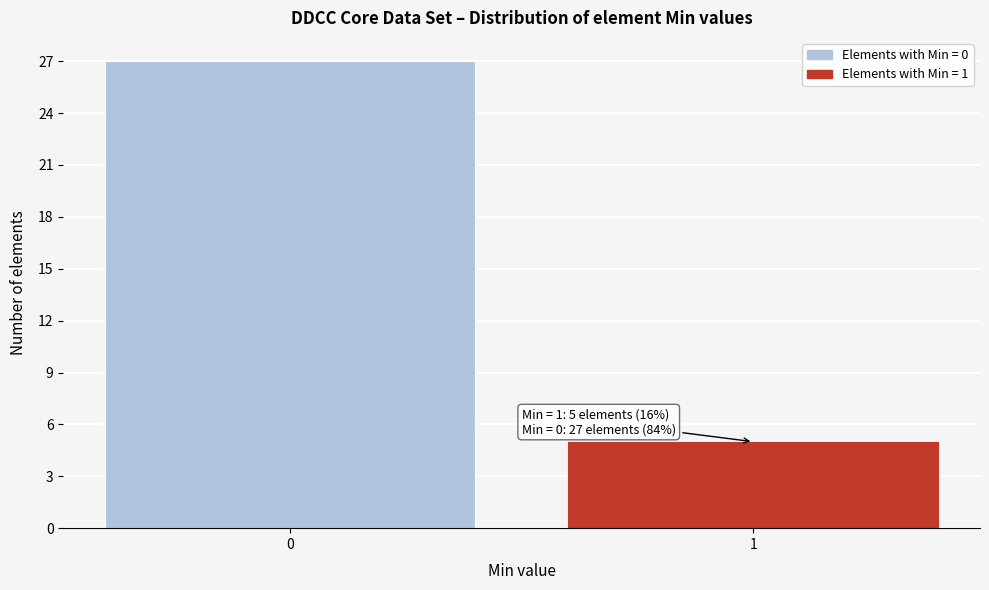

Reading left to right, extract all data points from this chart.

27	5